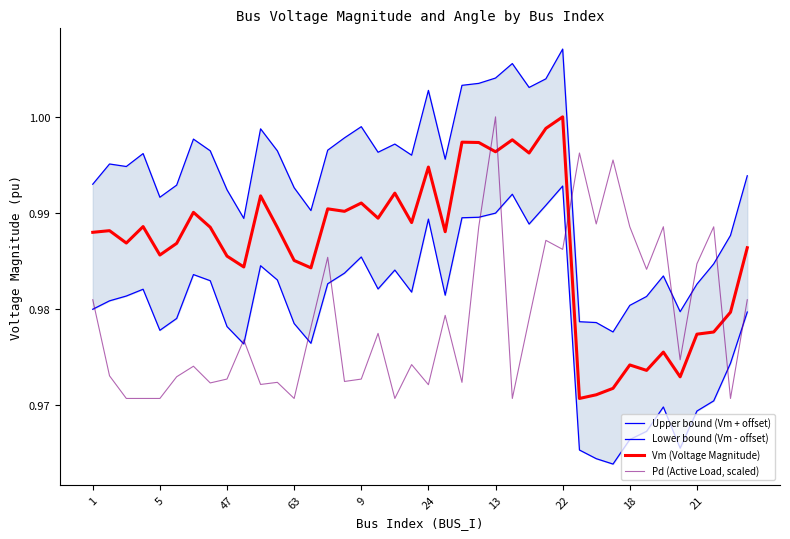

True or false: Vm (Voltage Magnitude) and Pd (Active Load, scaled) cross at least once.

True